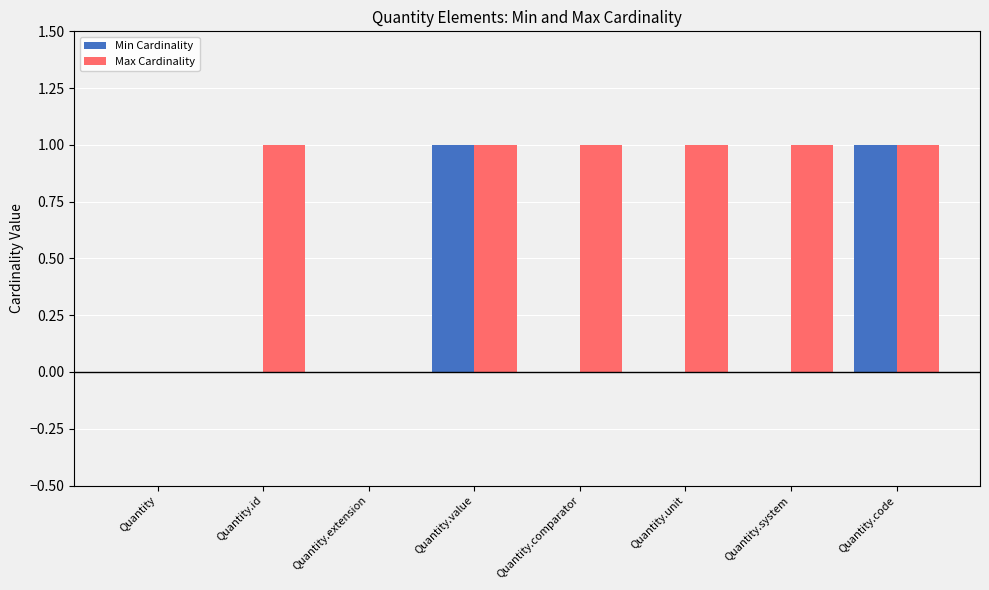

What is the greatest value displayed?

1